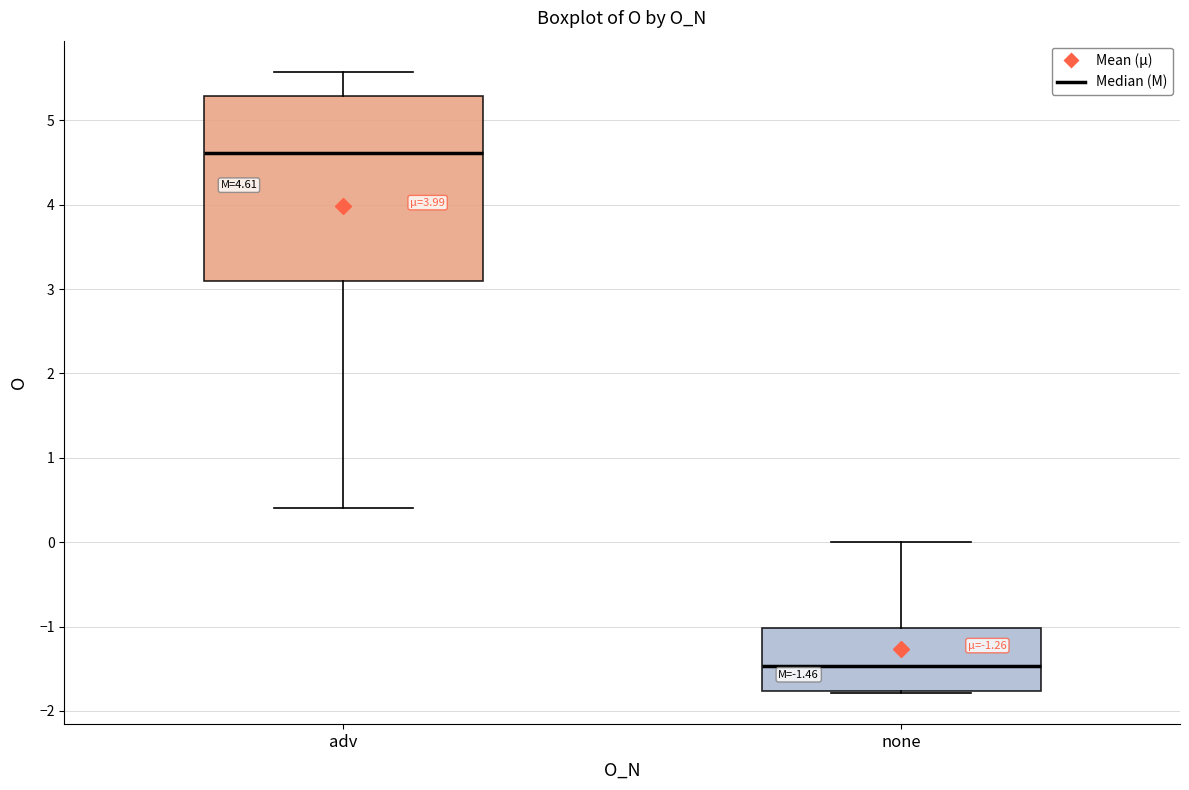

Which box has the highest median line?

adv